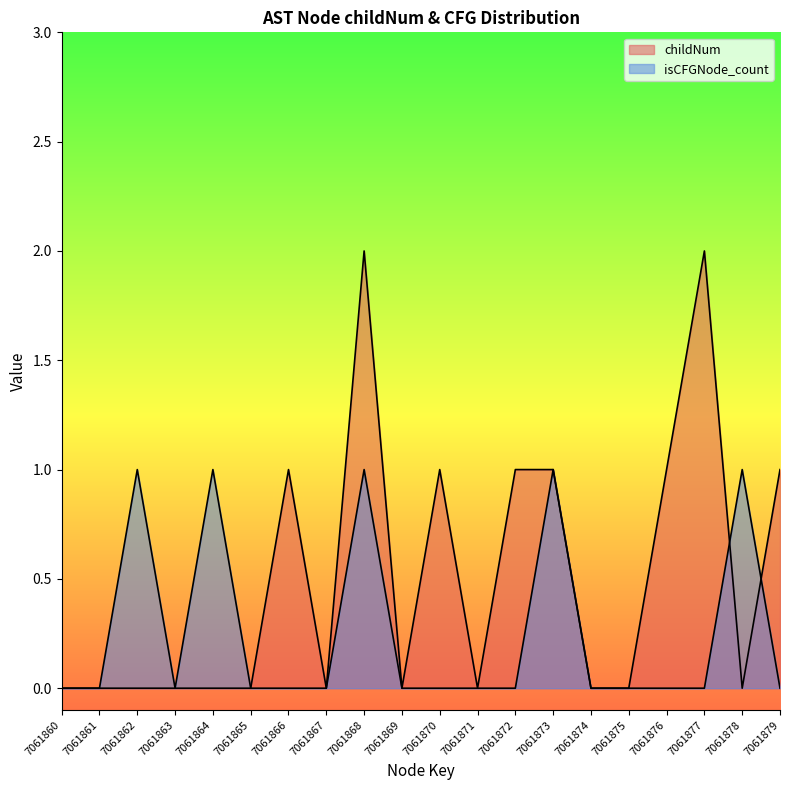

Between which two adjacent categories do isCFGNode_count and childNum first intersect?

7061877 and 7061878